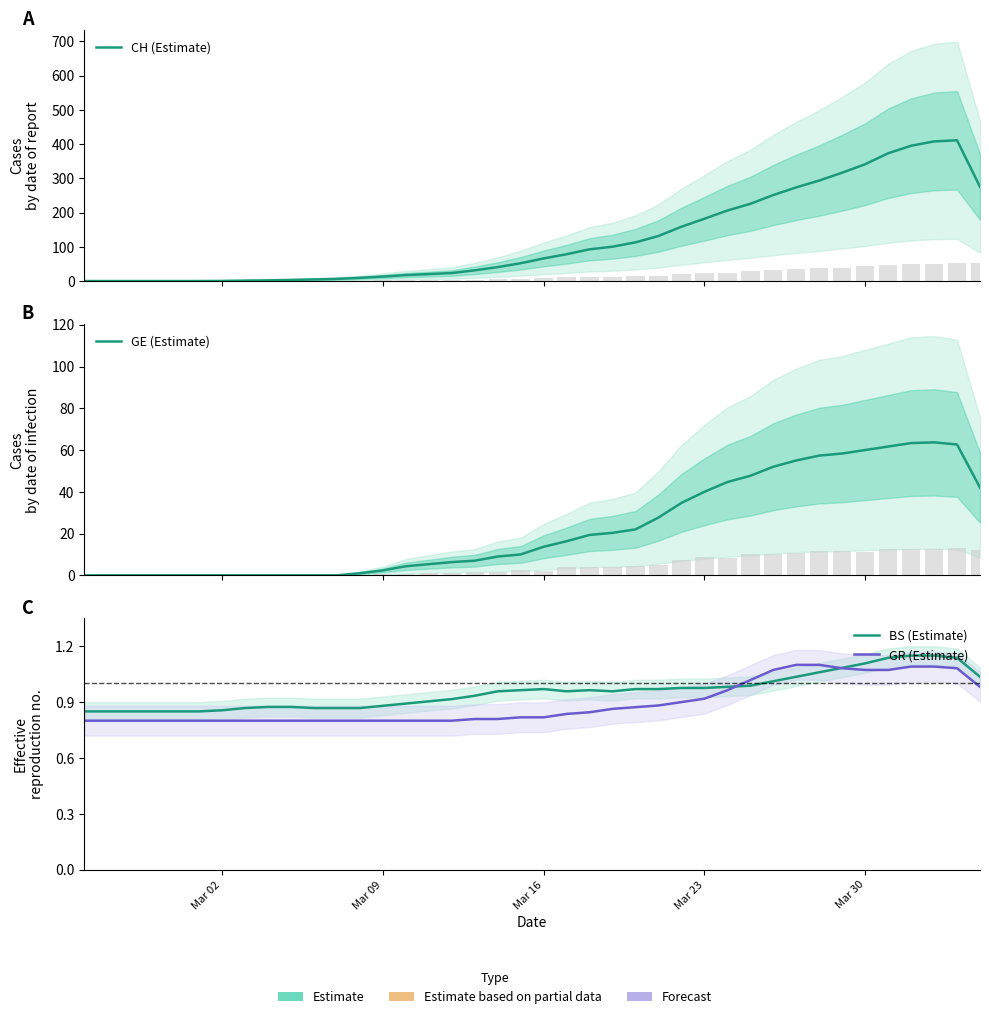

Which series has the widest spread of values?

CH (Estimate)